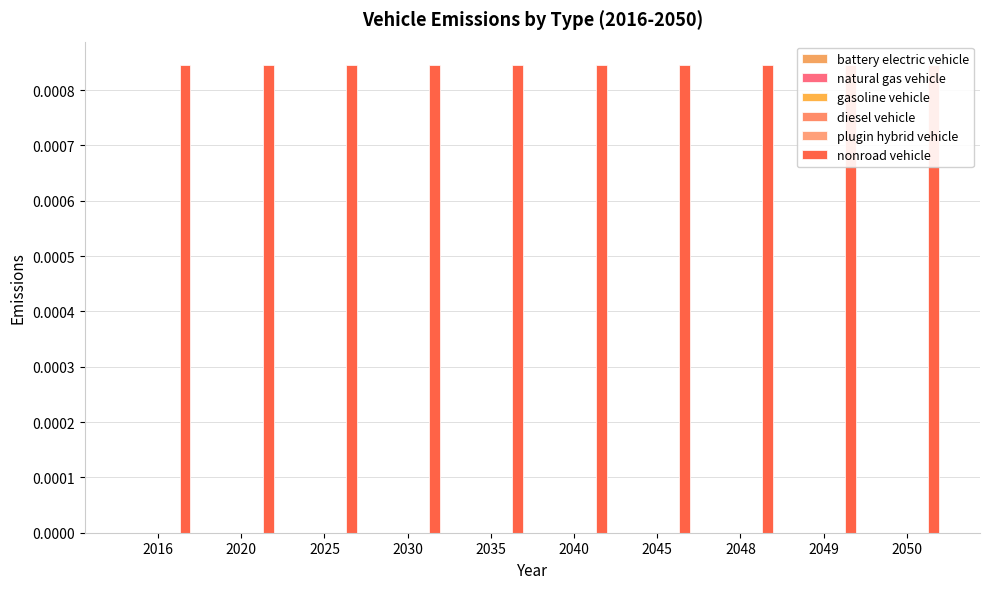

Where is diesel vehicle nearest to the value 0?

2016